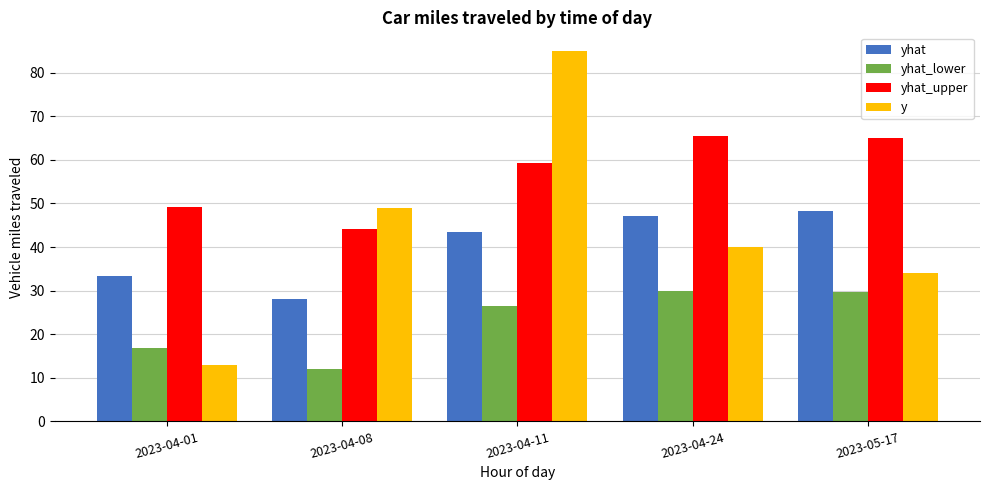

What is the maximum value for y?

85.0